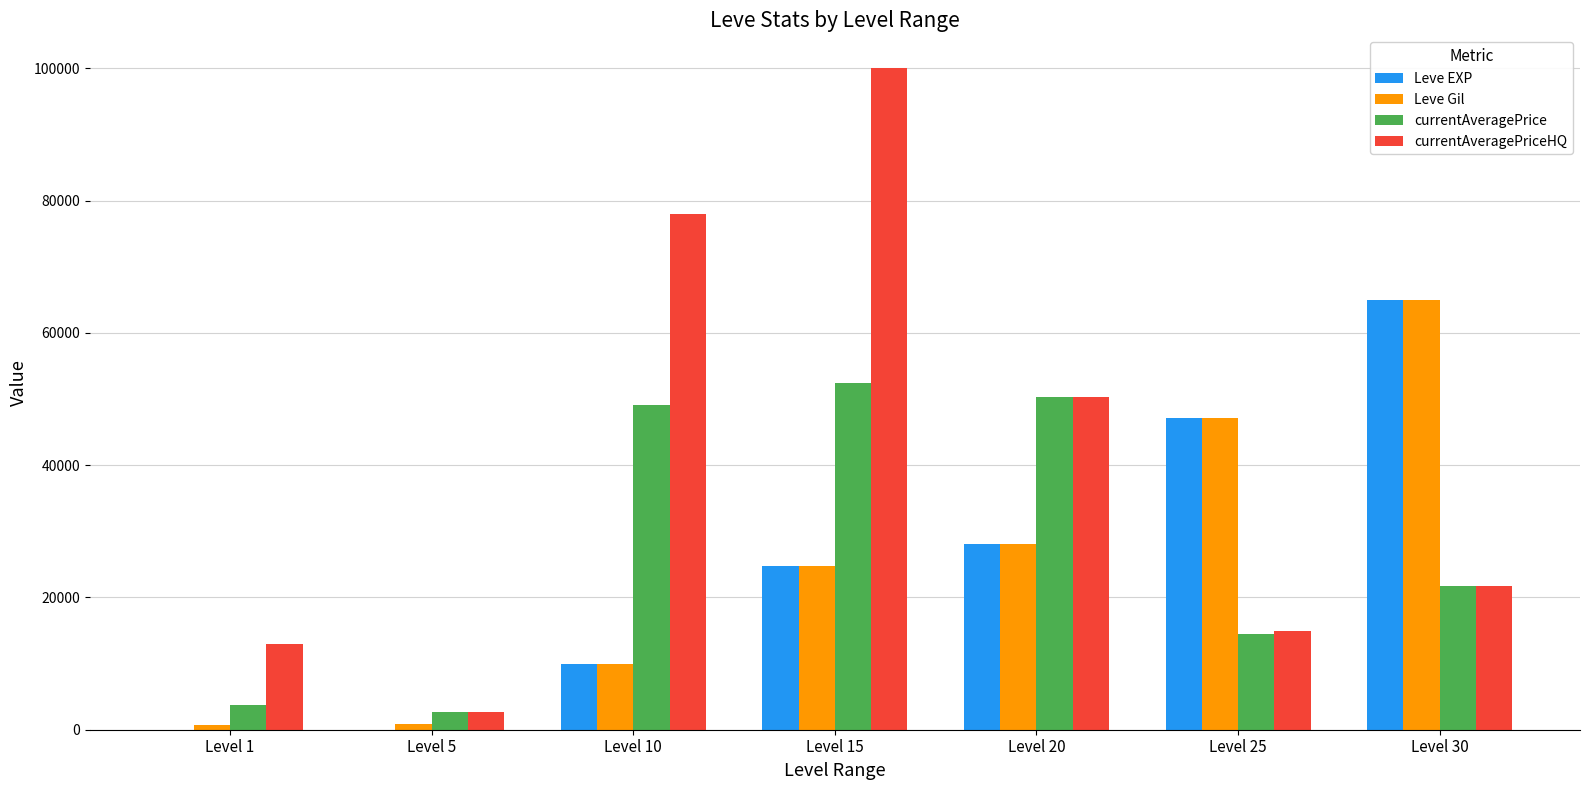

What are all the series names shown in the legend?

Leve EXP, Leve Gil, currentAveragePrice, currentAveragePriceHQ